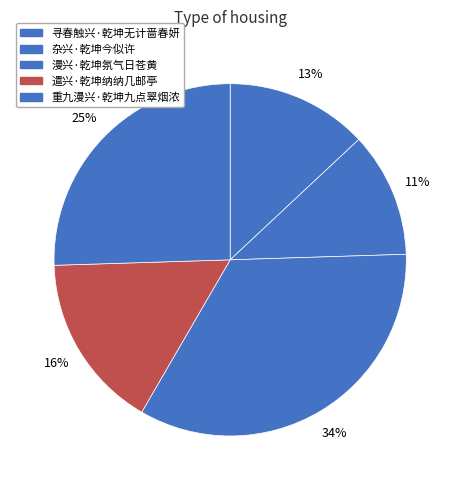

Which slice is the smallest?

杂兴·乾坤今似许